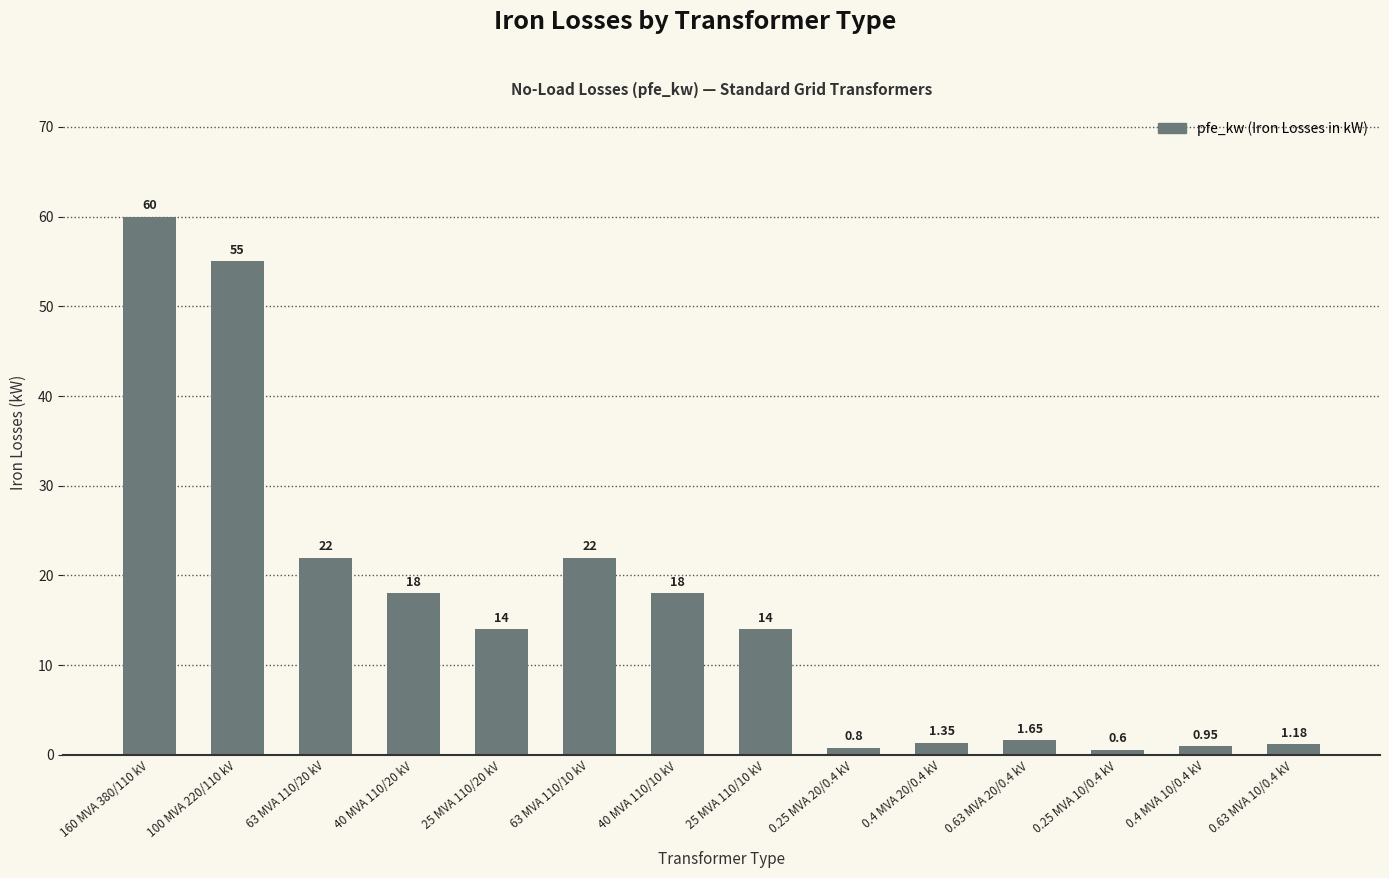

What is the label of the 7th bar from the right?

25 MVA 110/10 kV